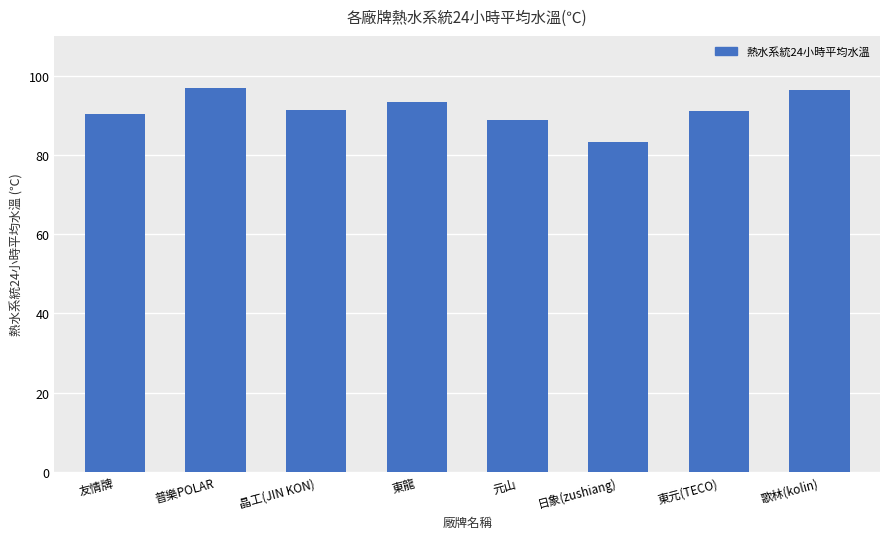

How many data points does each series have?

8